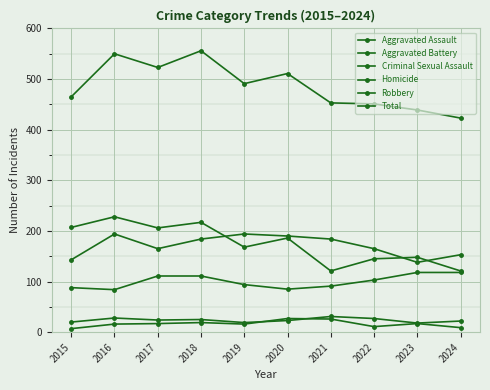

How many values in the Total series are below 491?

5